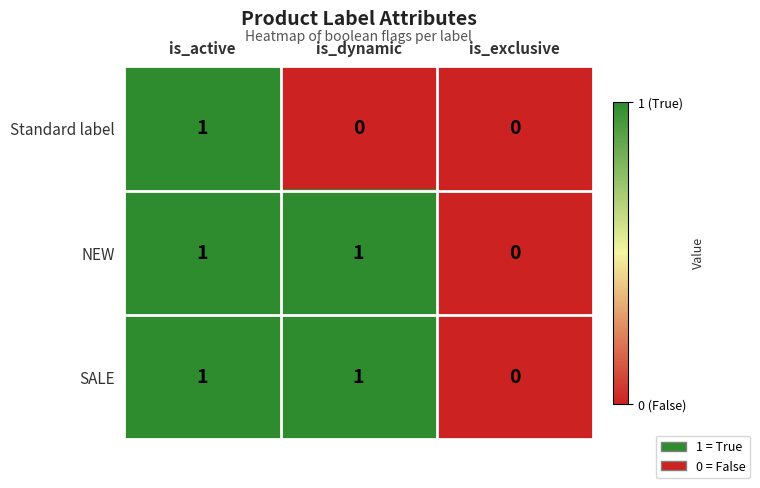

At which category is the sum across all series the highest?

is_active